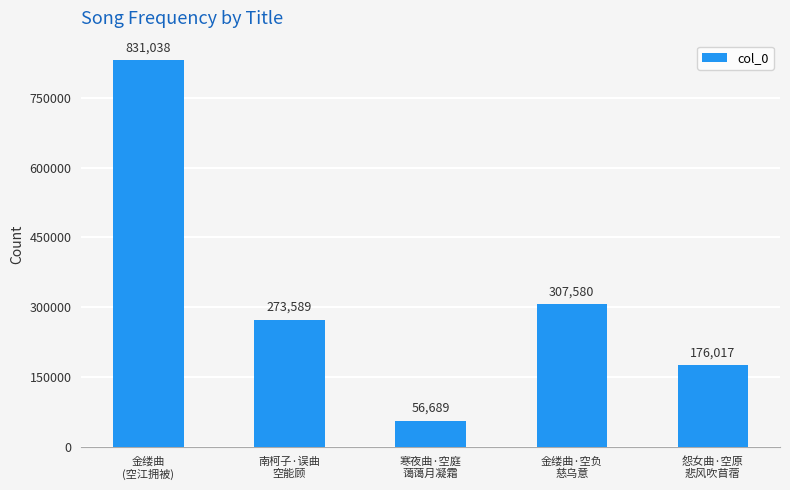

Reading left to right, transcribe all the data shown in this chart.

金缕曲
(空江拥被)=831038	南柯子·误曲
空能顾=273589	寒夜曲·空庭
蔼蔼月凝霜=56689	金缕曲·空负
慈乌意=307580	怨女曲·空原
悲风吹苜蓿=176017